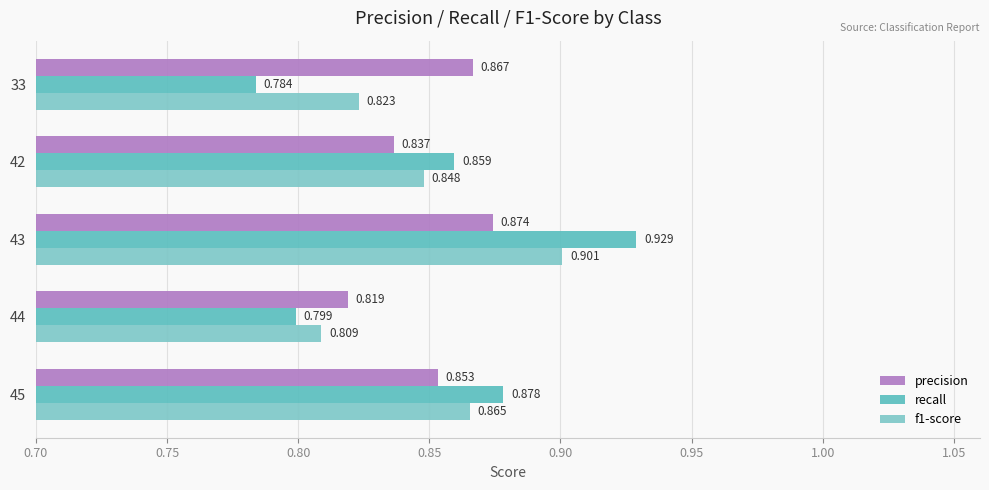

Which series has the largest total across all categories?

recall